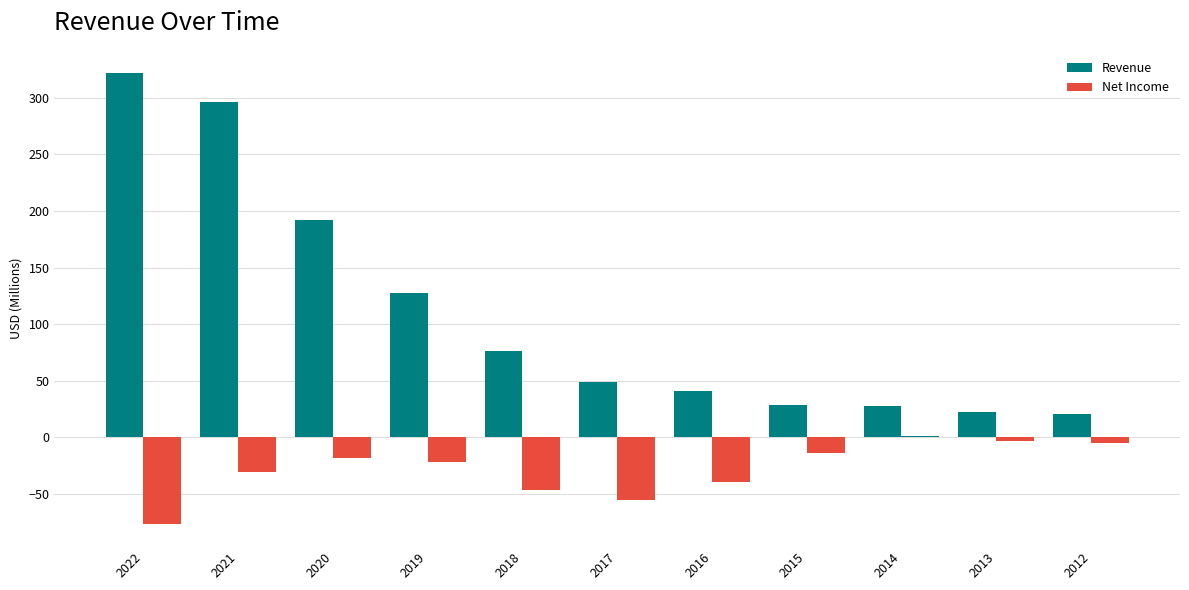

Count the number of data series in this chart.

2